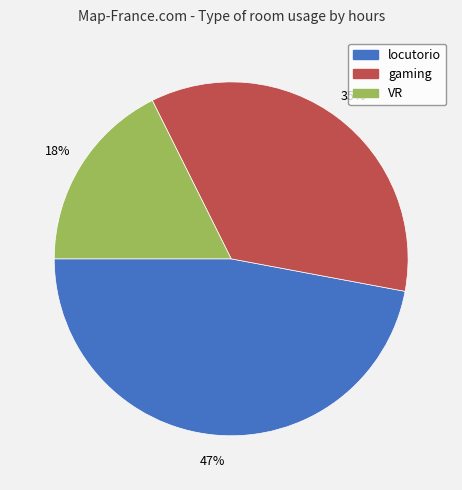

Does any single category account for the majority?

No